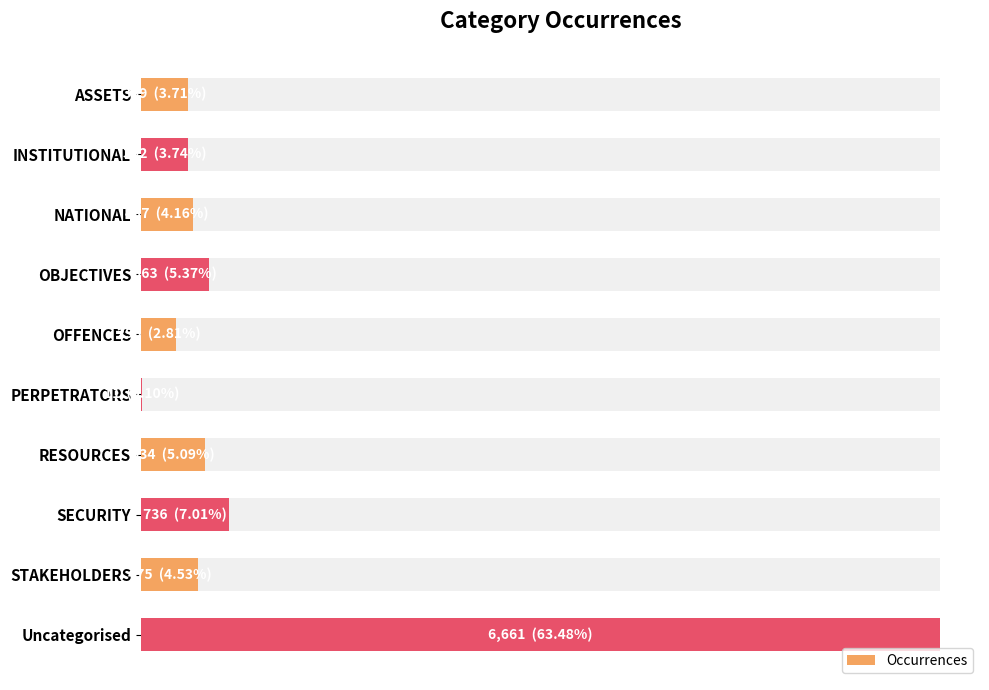

What is the value of the 5th bar from the left?

295